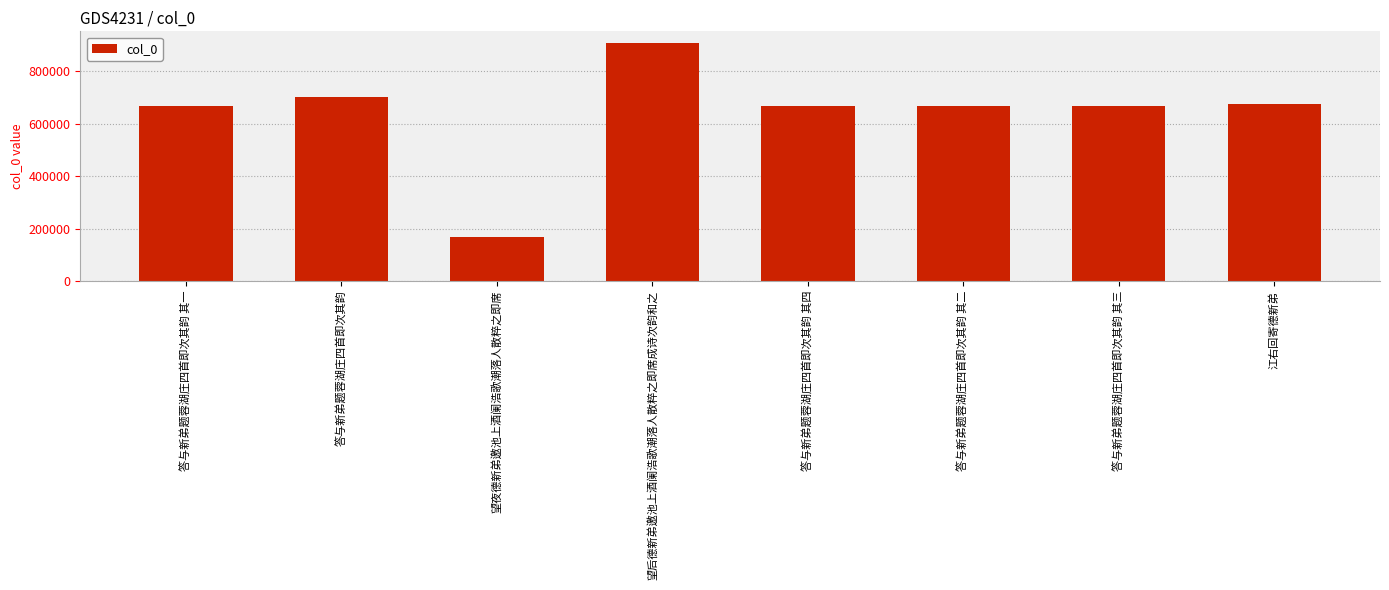

What is the change in value from 答与新弟题蓉湖庄四首即次其韵 to 望夜德新弟邀池上酒阑浩歌潮落人散粹之即席?

-533477